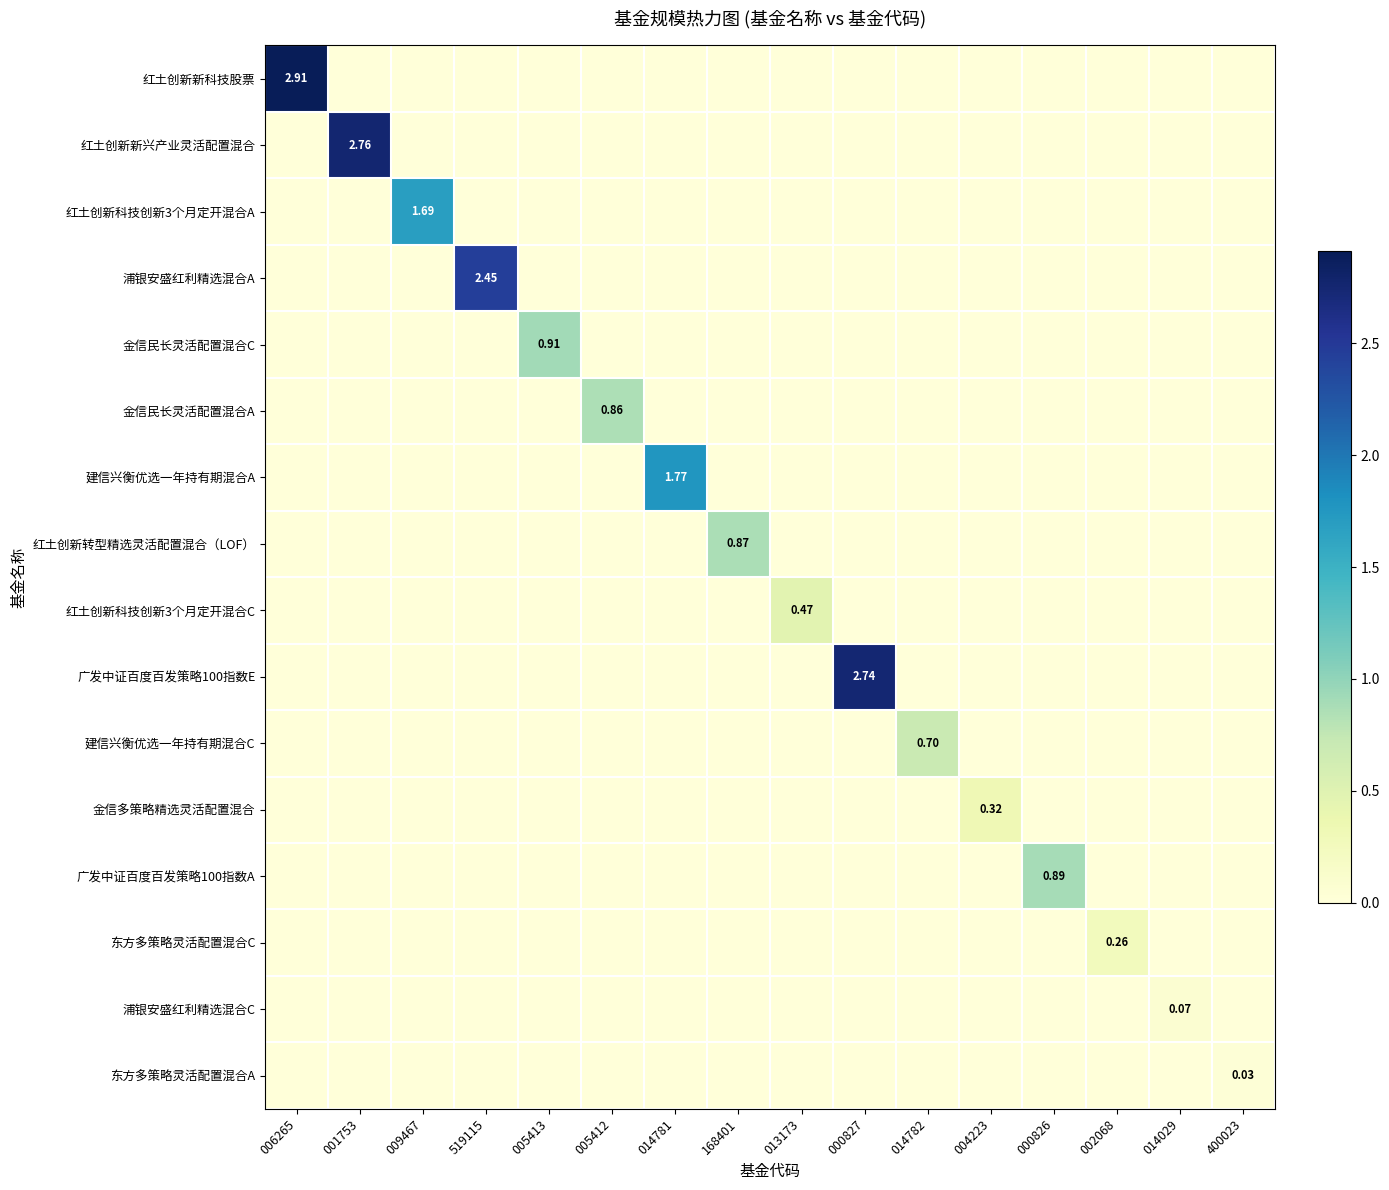

What is the difference between the maximum and minimum values in the 红土创新新兴产业灵活配置混合 series?

2.8